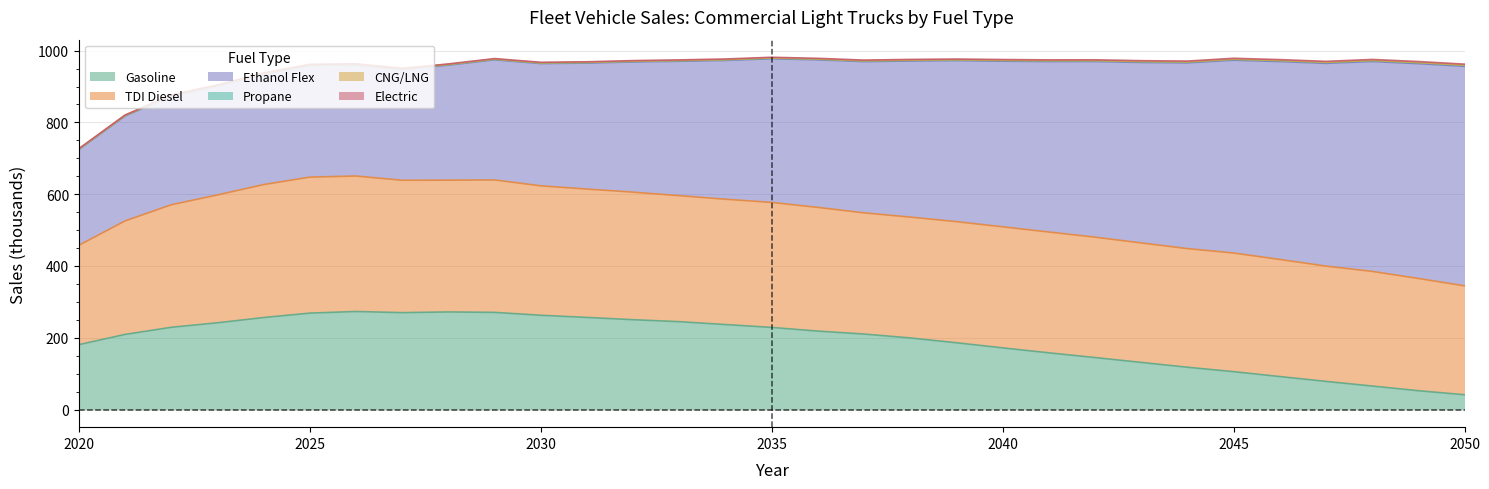

Between 2022 and 2048, which is larger?

2022